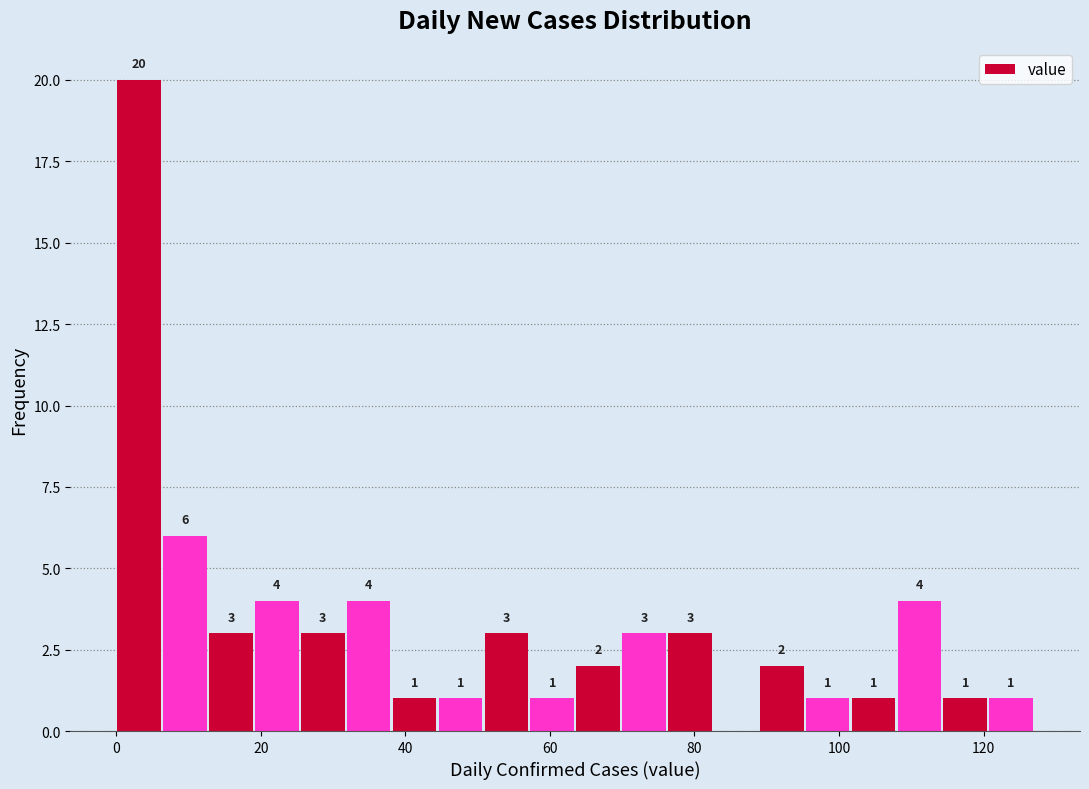

Around what value on the x-axis is the tallest bar? Give the approximate position of its centre, as read against the axis.

4